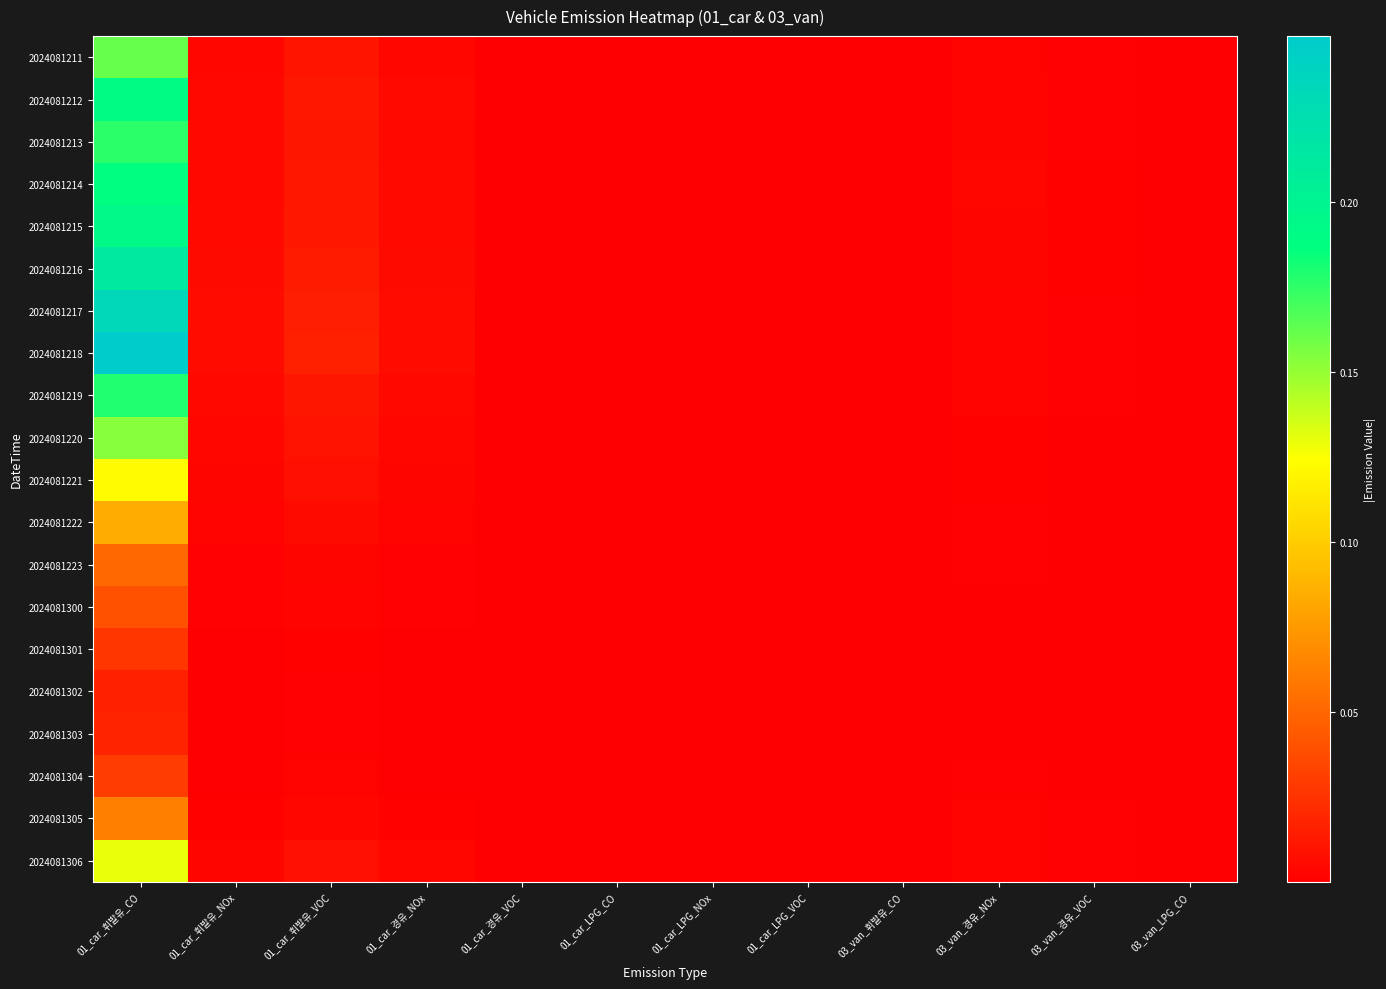

Rank the series by their maximum value, from highest to lowest.

2024081218, 2024081217, 2024081216, 2024081215, 2024081212, 2024081214, 2024081219, 2024081213, 2024081211, 2024081220, 2024081306, 2024081221, 2024081222, 2024081305, 2024081223, 2024081300, 2024081304, 2024081301, 2024081303, 2024081302